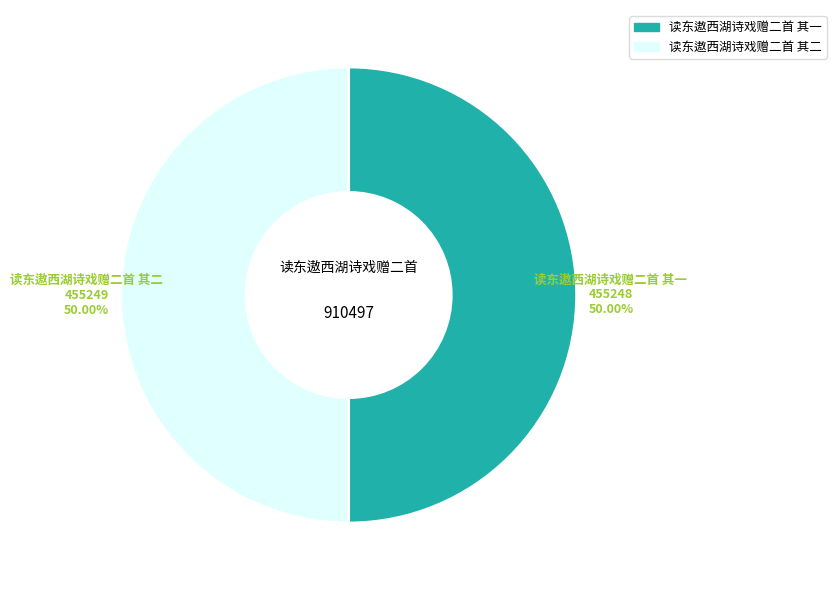

To the nearest percent, what is the combined percentage of 读东遨西湖诗戏赠二首 其一 and 读东遨西湖诗戏赠二首 其二?

100%